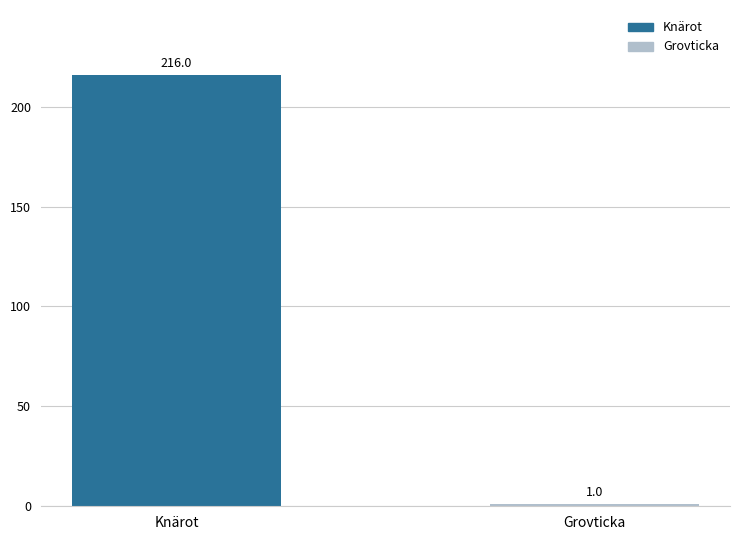

What is the sum of all values?

217